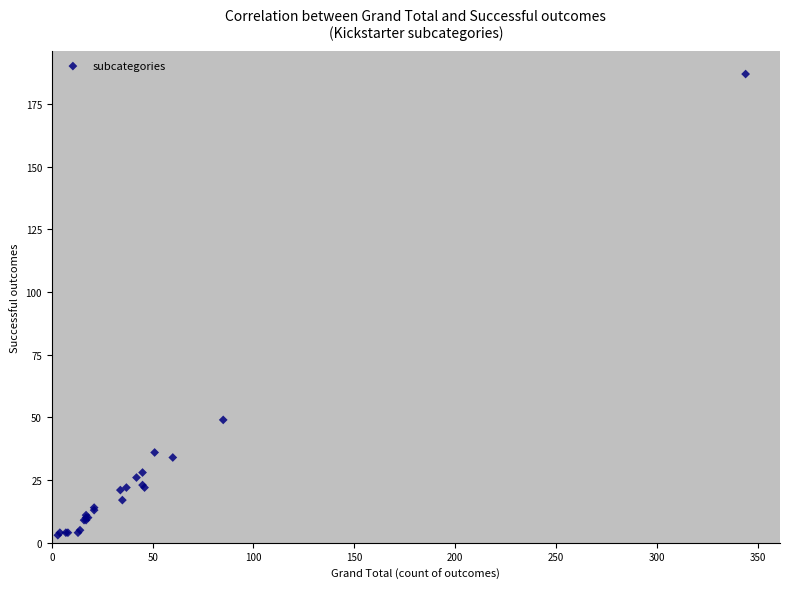

What Y value in the scatter plot is closest to 95?

49